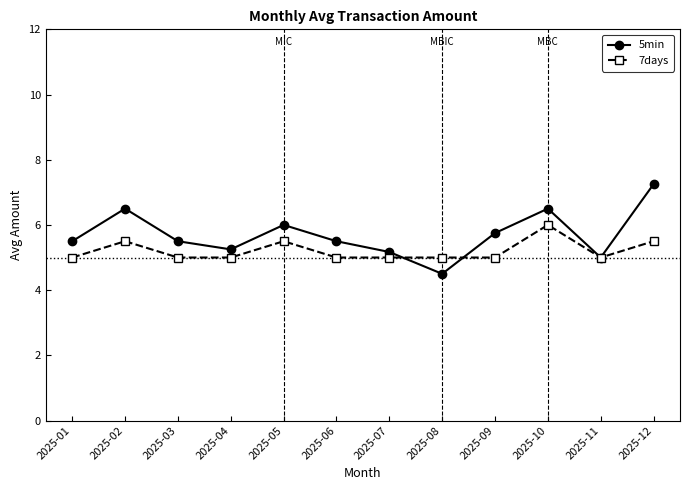

What is the spread (max minus min) of values at 2025-01?

0.5